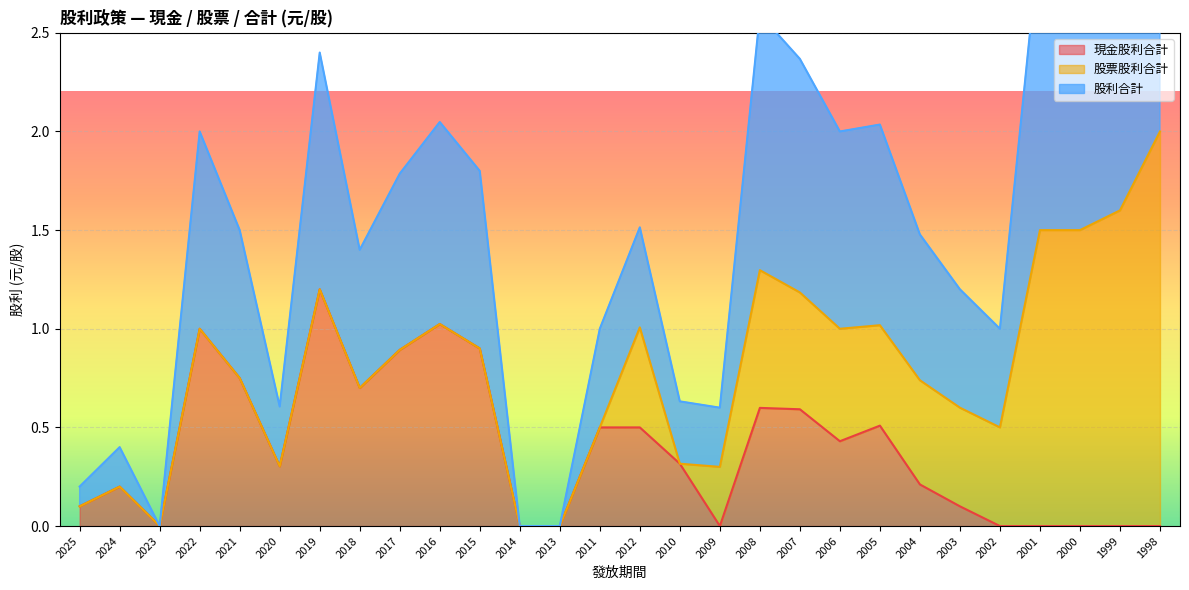

Is it true that 現金股利合計 equals 0.4 at 2019?

False